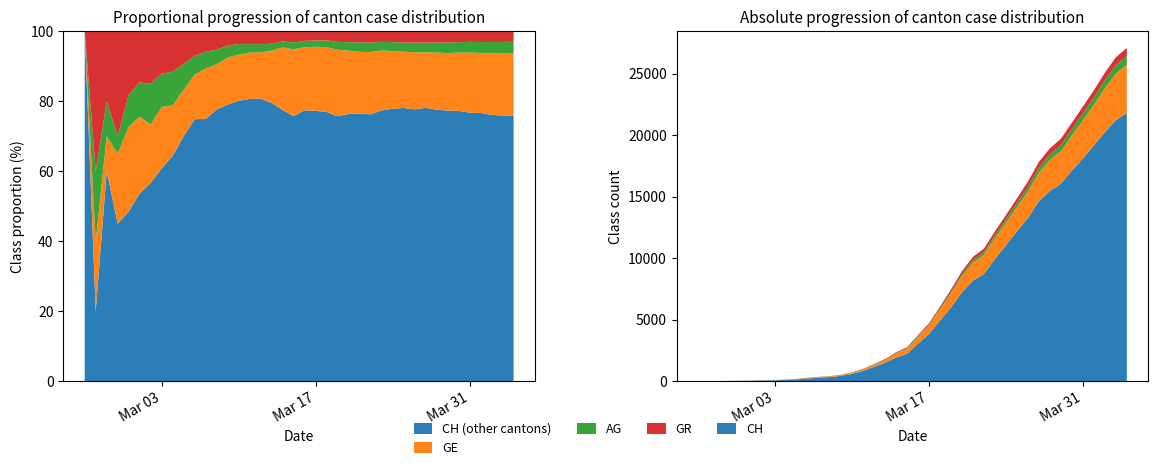

Reading left to right, transcribe all the data shown in this chart.

CH: 0	5	10	20	33	41	60	74	104	150	227	291	340	439	599	842	1160	1498	1918	2224	3052	3830	4922	5994	7230	8180	8714	9930	11055	12191	13258	14632	15462	16068	17118	18110	19176	20243	21225	21812
GE: 0	1	1	4	8	9	10	13	15	20	29	42	44	59	79	112	153	224	343	425	549	701	911	1139	1307	1445	1549	1703	1820	1959	2160	2321	2527	2638	2855	3109	3289	3582	3793	3928
AG: 0	1	1	1	3	4	7	7	10	11	12	14	14	15	18	20	27	30	33	43	56	69	96	134	175	223	235	245	283	318	367	407	444	485	506	554	596	631	673	702
GR: 0	2	2	6	6	6	9	9	12	14	16	17	18	18	22	31	43	53	56	71	84	101	128	182	226	258	284	300	343	393	433	474	495	519	535	547	592	622	649	657